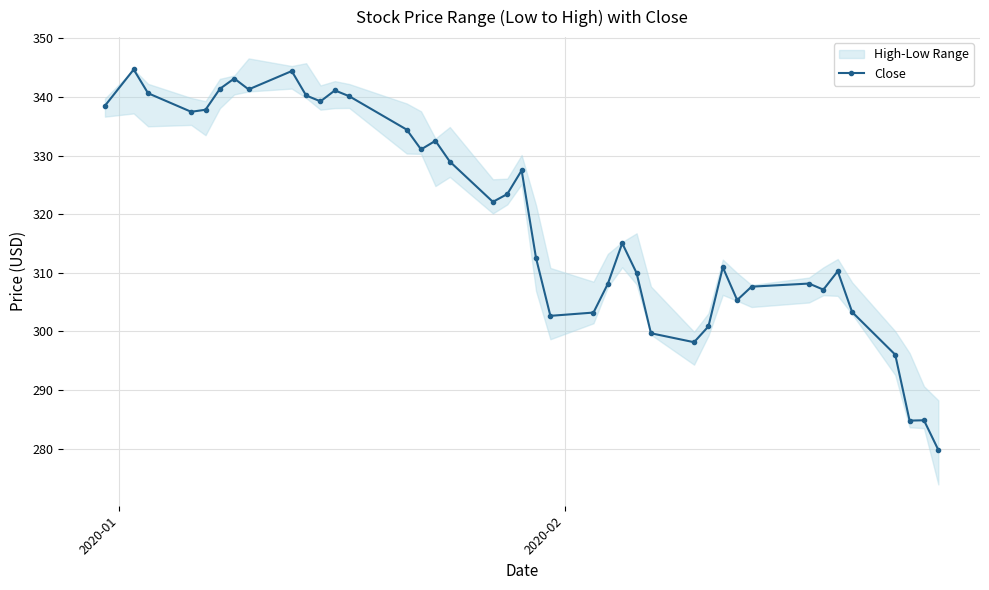

What is the lowest value of the Close series?

279.8